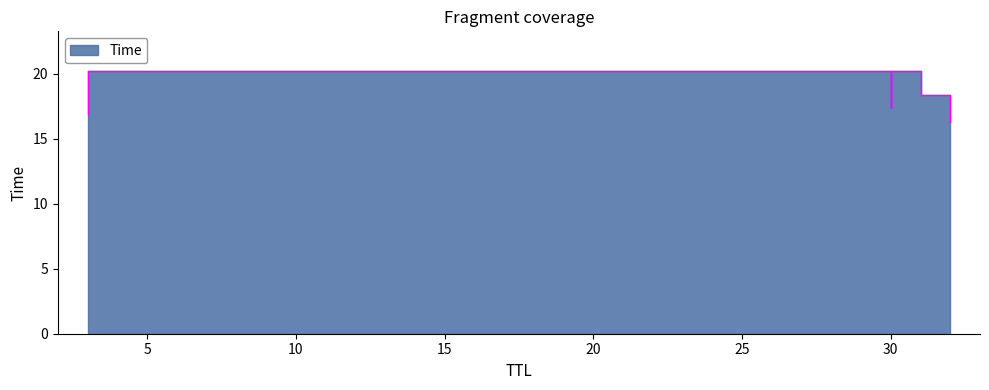

True or false: the data has more than 2 interior local peaks.

False